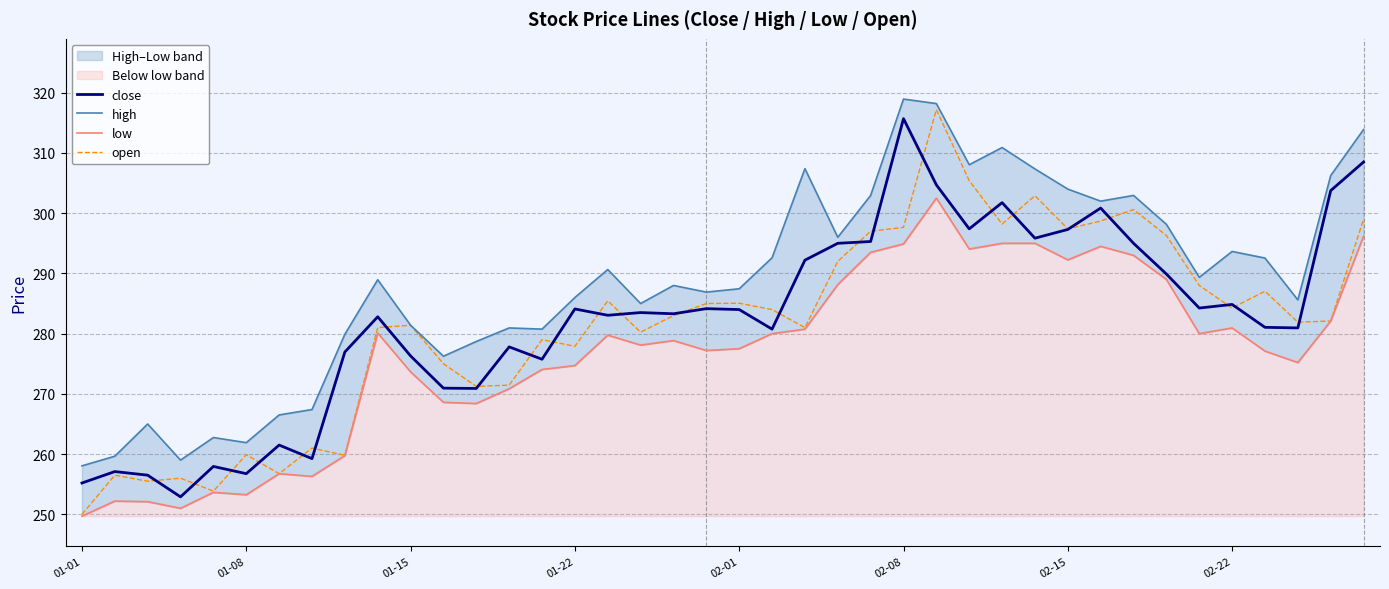

Which category has the highest value in the open series?

26